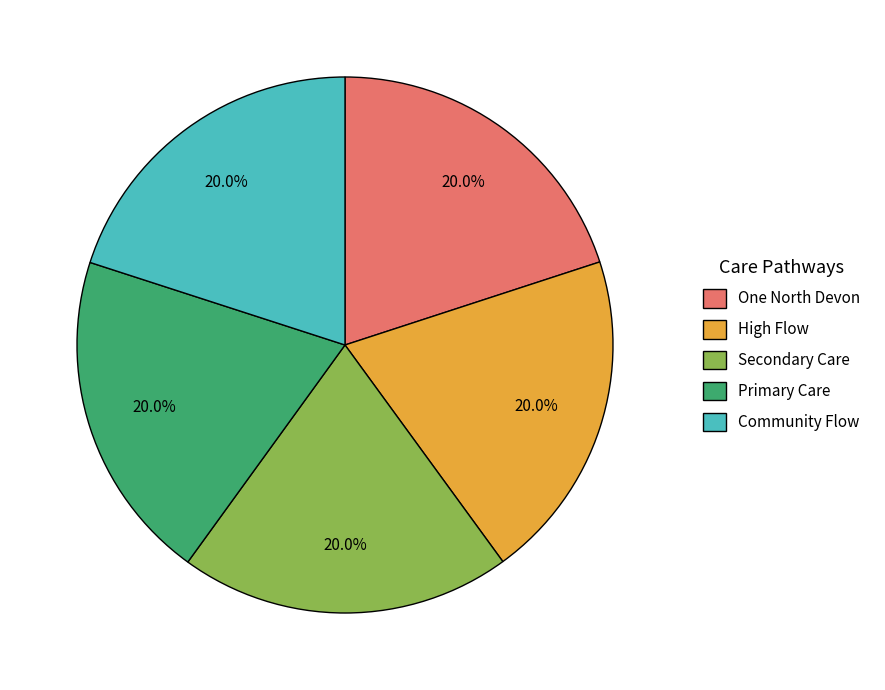

Is the sum of Secondary Care and Community Flow greater than half?

No